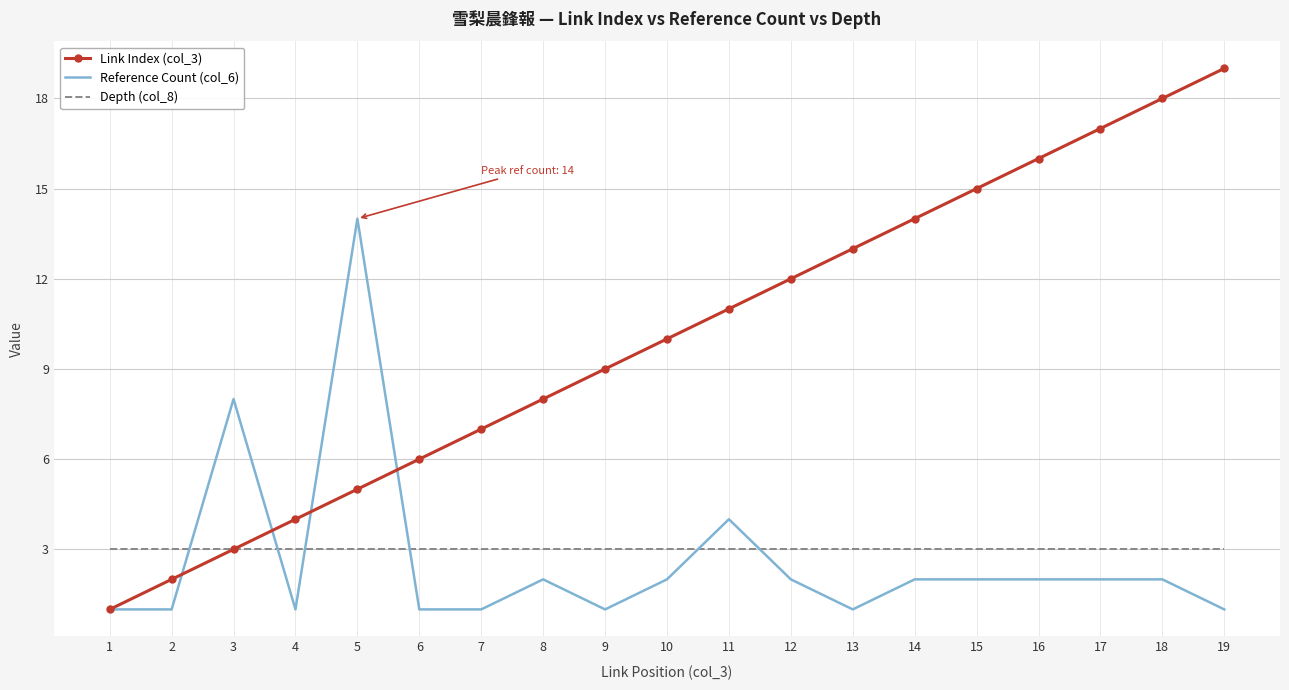

Reading right to left, list all the values displayed in this chart.

Link Index (col_3): 19=19	18=18	17=17	16=16	15=15	14=14	13=13	12=12	11=11	10=10	9=9	8=8	7=7	6=6	5=5	4=4	3=3	2=2	1=1
Reference Count (col_6): 19=1	18=2	17=2	16=2	15=2	14=2	13=1	12=2	11=4	10=2	9=1	8=2	7=1	6=1	5=14	4=1	3=8	2=1	1=1
Depth (col_8): 19=3	18=3	17=3	16=3	15=3	14=3	13=3	12=3	11=3	10=3	9=3	8=3	7=3	6=3	5=3	4=3	3=3	2=3	1=3